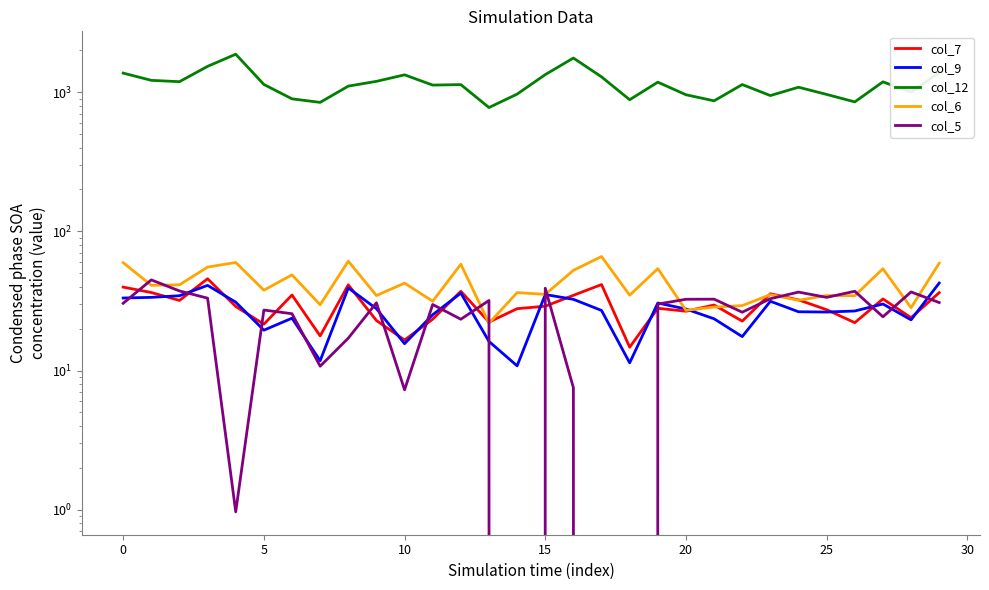

Reading left to right, what are all the values shown in this chart?

col_7: 39.8	36.4	31.9	45.7	28.9	21.5	34.9	17.7	41.3	22.9	16.6	23.4	37.1	22.3	27.8	29.0	34.7	41.5	14.7	28.0	26.7	29.6	22.7	35.6	32.2	27.4	22.1	32.7	24.0	36.3
col_9: 33.2	33.6	34.5	40.9	31.0	19.5	23.8	11.8	39.2	27.9	15.6	25.2	36.0	16.2	10.8	35.2	32.5	27.0	11.4	30.6	27.7	23.6	17.5	31.5	26.5	26.3	26.8	30.1	23.1	42.5
col_12: 1372.0	1217.0	1190.0	1534.0	1875.0	1137.0	896.0	845.0	1106.0	1197.0	1333.0	1125.0	1134.0	776.0	969.0	1338.0	1760.0	1289.0	883.0	1181.0	959.0	867.0	1135.0	946.0	1086.0	964.0	852.0	1187.0	1001.0	1387.0
col_6: 59.6	41.0	41.3	55.4	59.8	37.8	48.7	29.7	61.1	34.6	42.5	31.5	58.1	21.9	36.3	35.3	52.5	66.0	34.8	54.0	27.1	28.6	29.3	35.1	32.0	34.6	34.5	53.9	28.3	59.1
col_5: 30.4	44.8	37.3	33.1	1.0	27.2	25.6	10.8	17.1	30.7	7.3	29.8	23.4	31.9	0.0	39.0	7.5	0.0	0.0	30.0	32.5	32.6	26.3	32.8	36.6	33.6	37.1	24.3	36.7	30.8